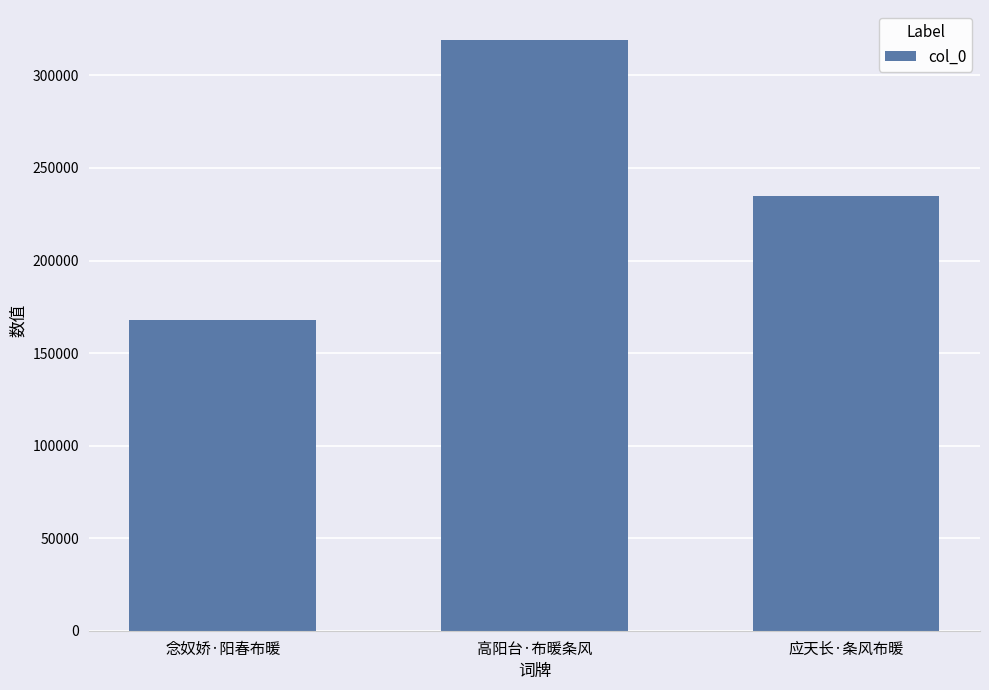

Approximately how many times larger is the value at 应天长·条风布暖 compared to 高阳台·布暖条风?

0.7